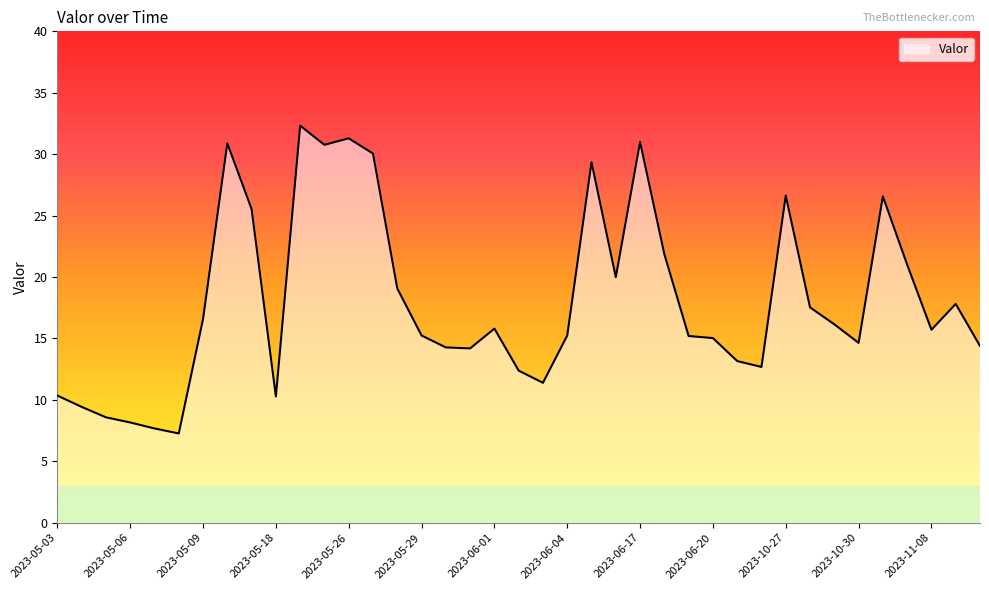

What is the maximum value shown in the chart?

32.3